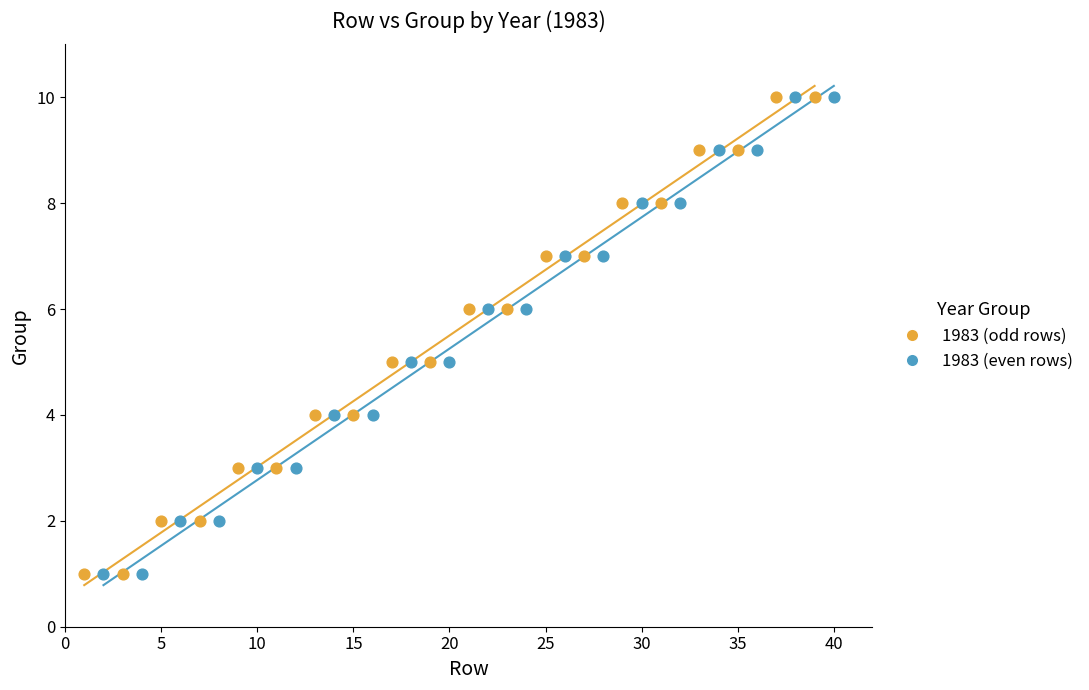

What are all the series names shown in the legend?

1983 (odd rows), 1983 (even rows)